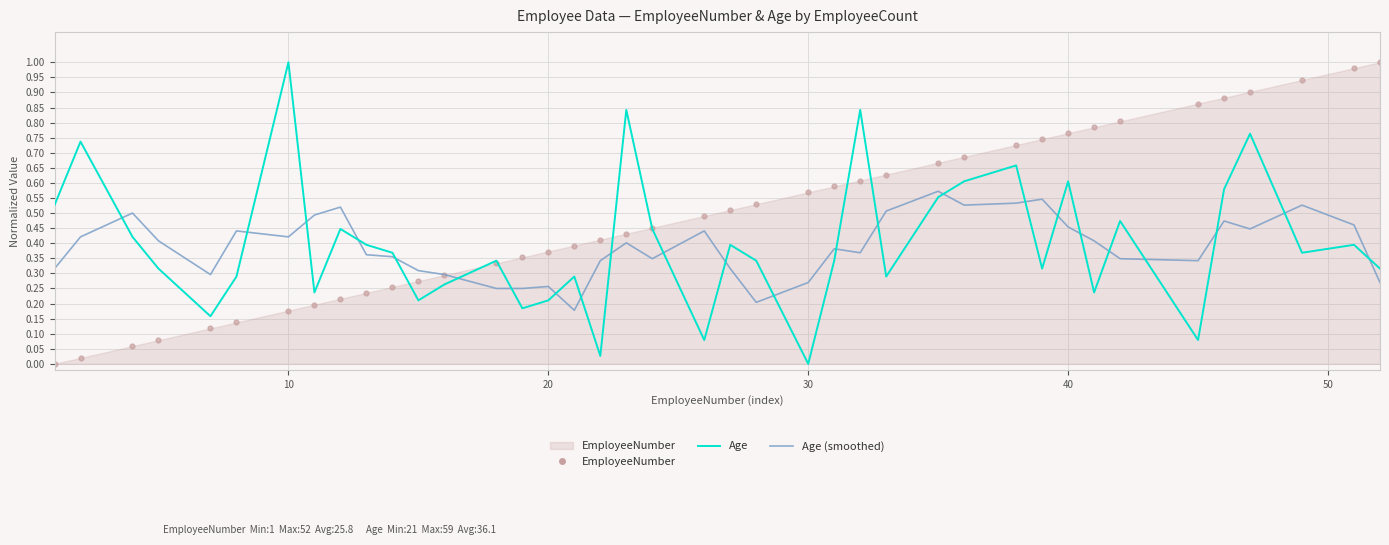

Which series ends up on top after the final intersection of Age (smoothed) and Age?

Age